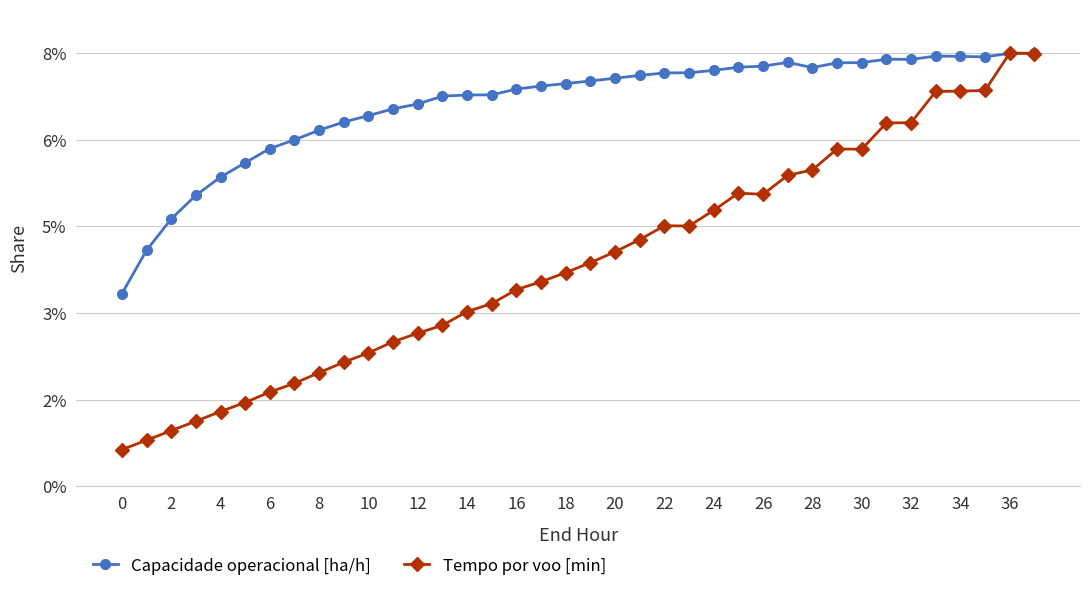

Is this an area chart (filled region under the line)?

No